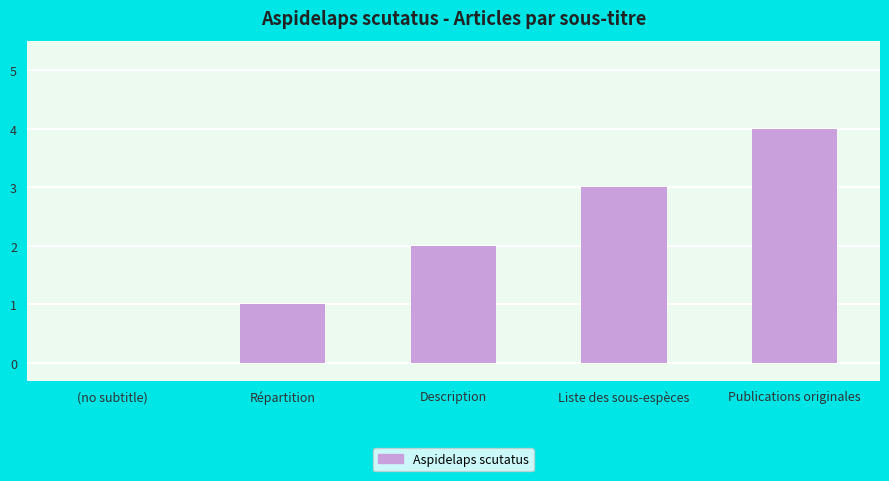

Which has a higher value, (no subtitle) or Description?

Description